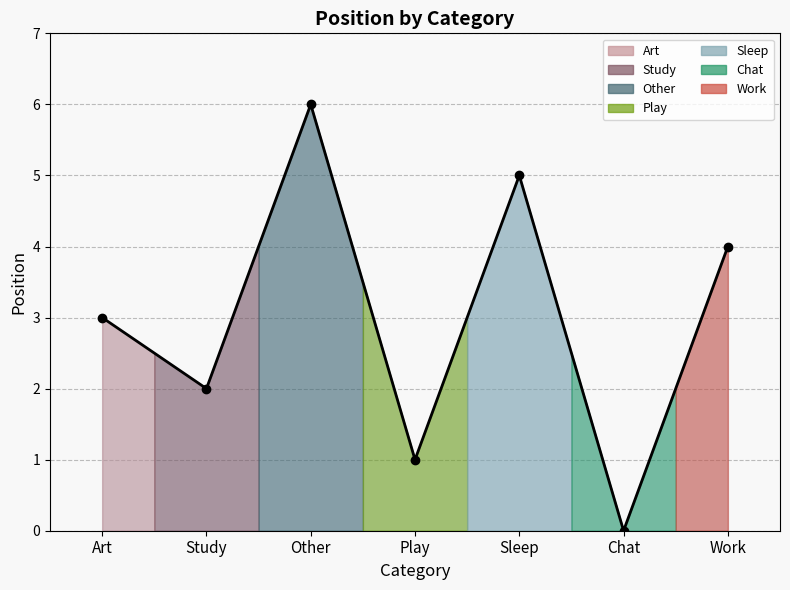

How many interior local peaks (higher than both neighbors) does the data have?

2